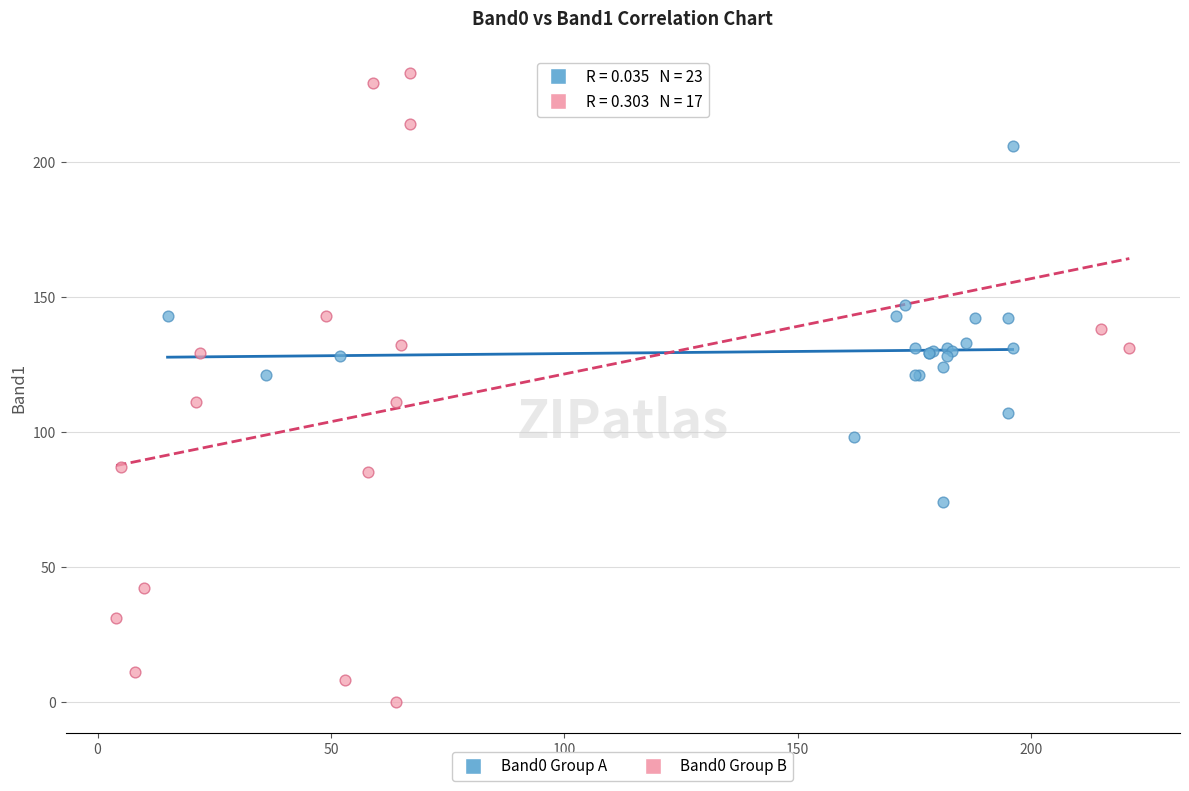

What are all the series names shown in the legend?

Band0 Group A, Band0 Group B